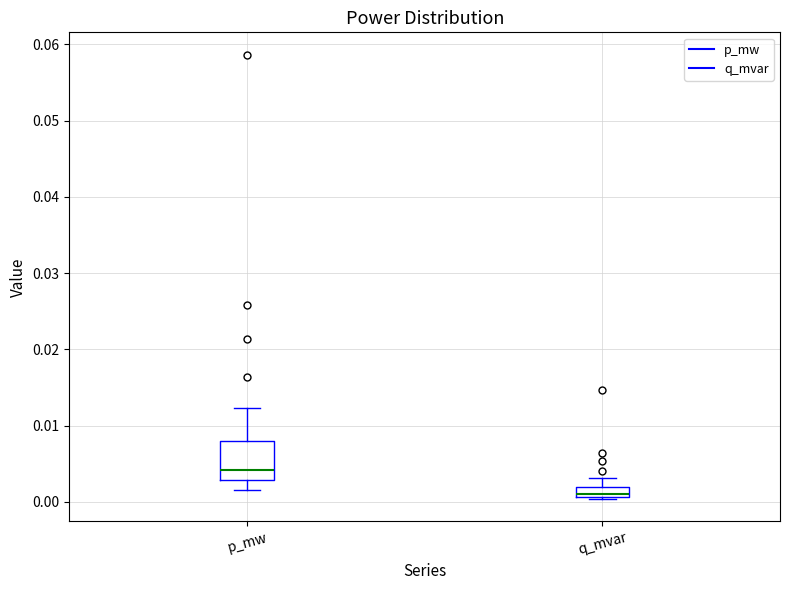

Which box's median line is the lowest?

q_mvar